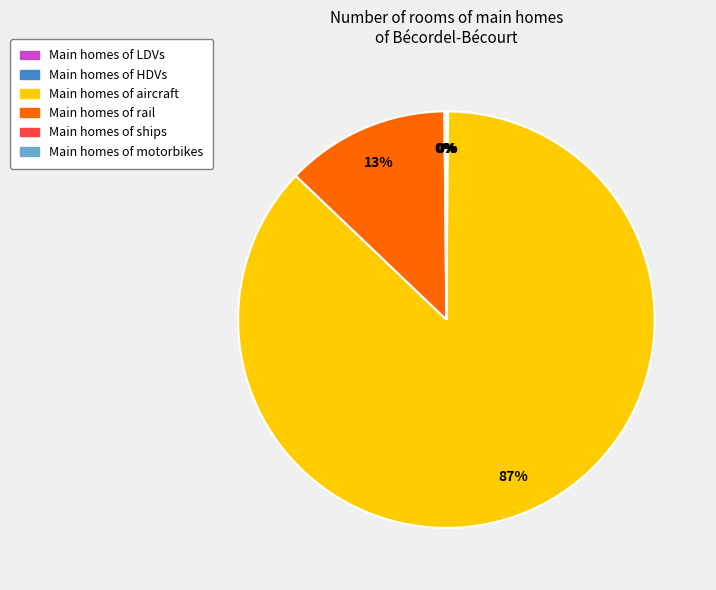

Is there a majority slice in this chart?

Yes